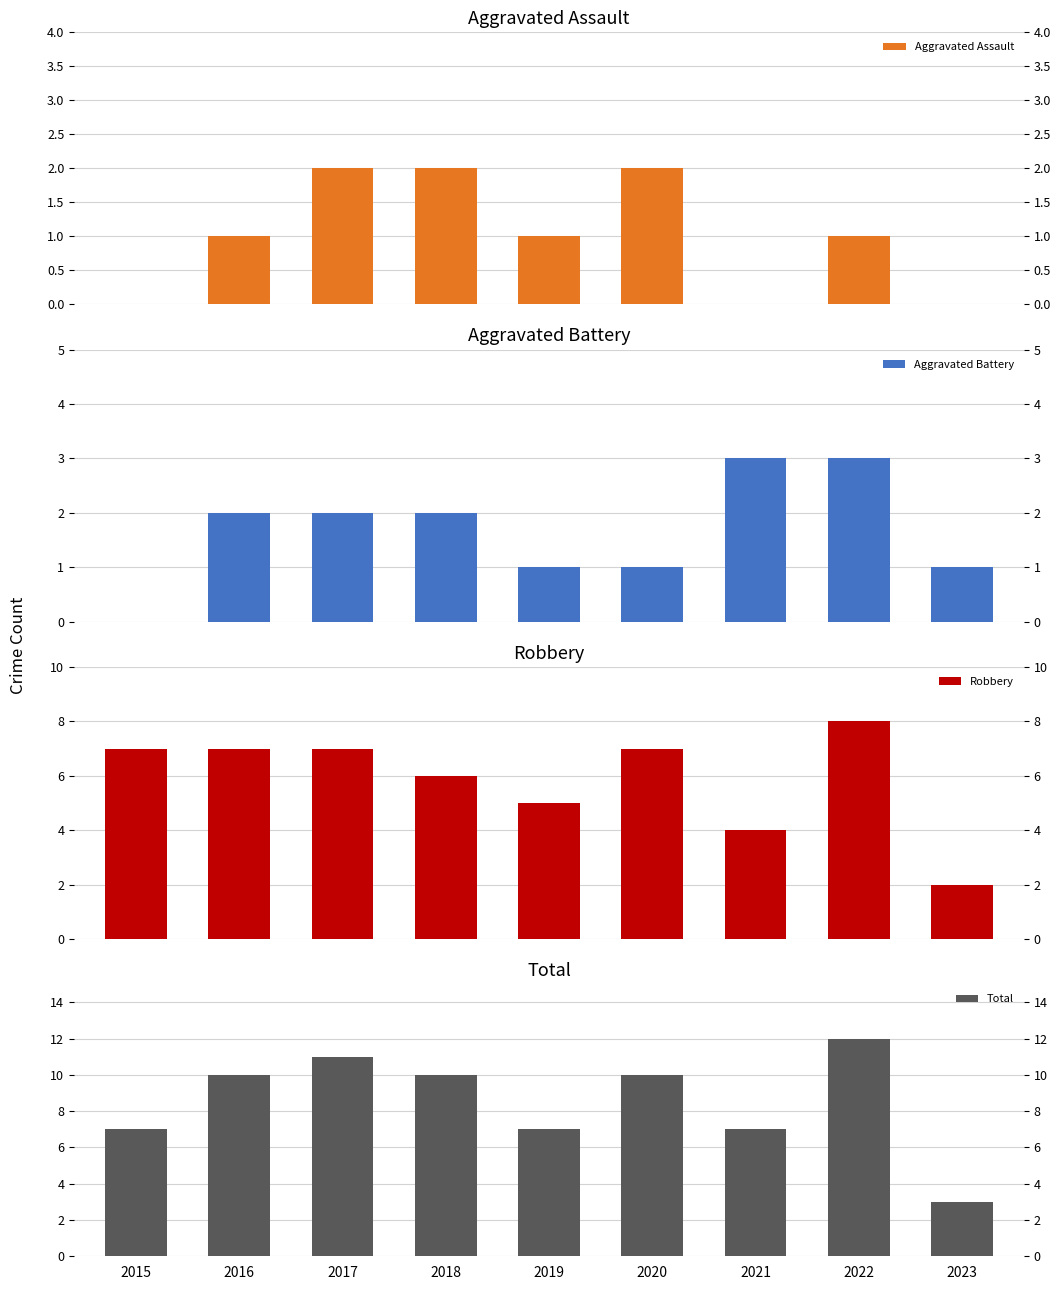

Reading right to left, what are all the values shown in this chart?

Aggravated Assault: 2023=0	2022=1	2021=0	2020=2	2019=1	2018=2	2017=2	2016=1	2015=0
Aggravated Battery: 2023=1	2022=3	2021=3	2020=1	2019=1	2018=2	2017=2	2016=2	2015=0
Robbery: 2023=2	2022=8	2021=4	2020=7	2019=5	2018=6	2017=7	2016=7	2015=7
Total: 2023=3	2022=12	2021=7	2020=10	2019=7	2018=10	2017=11	2016=10	2015=7